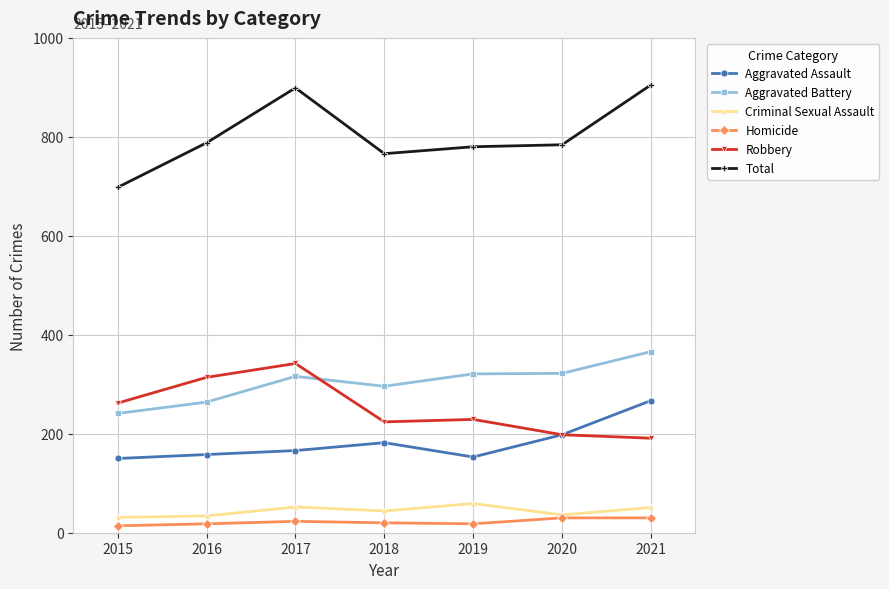

Read the Criminal Sexual Assault value at 2015.

31